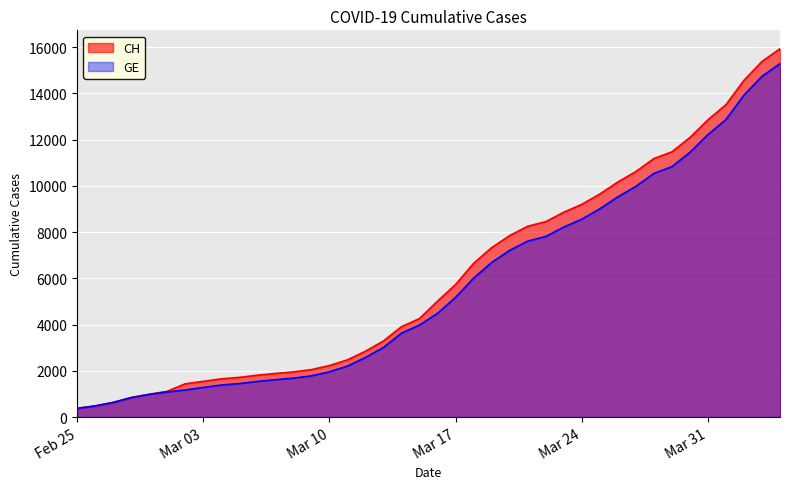

What is the maximum value shown in the chart?

15926